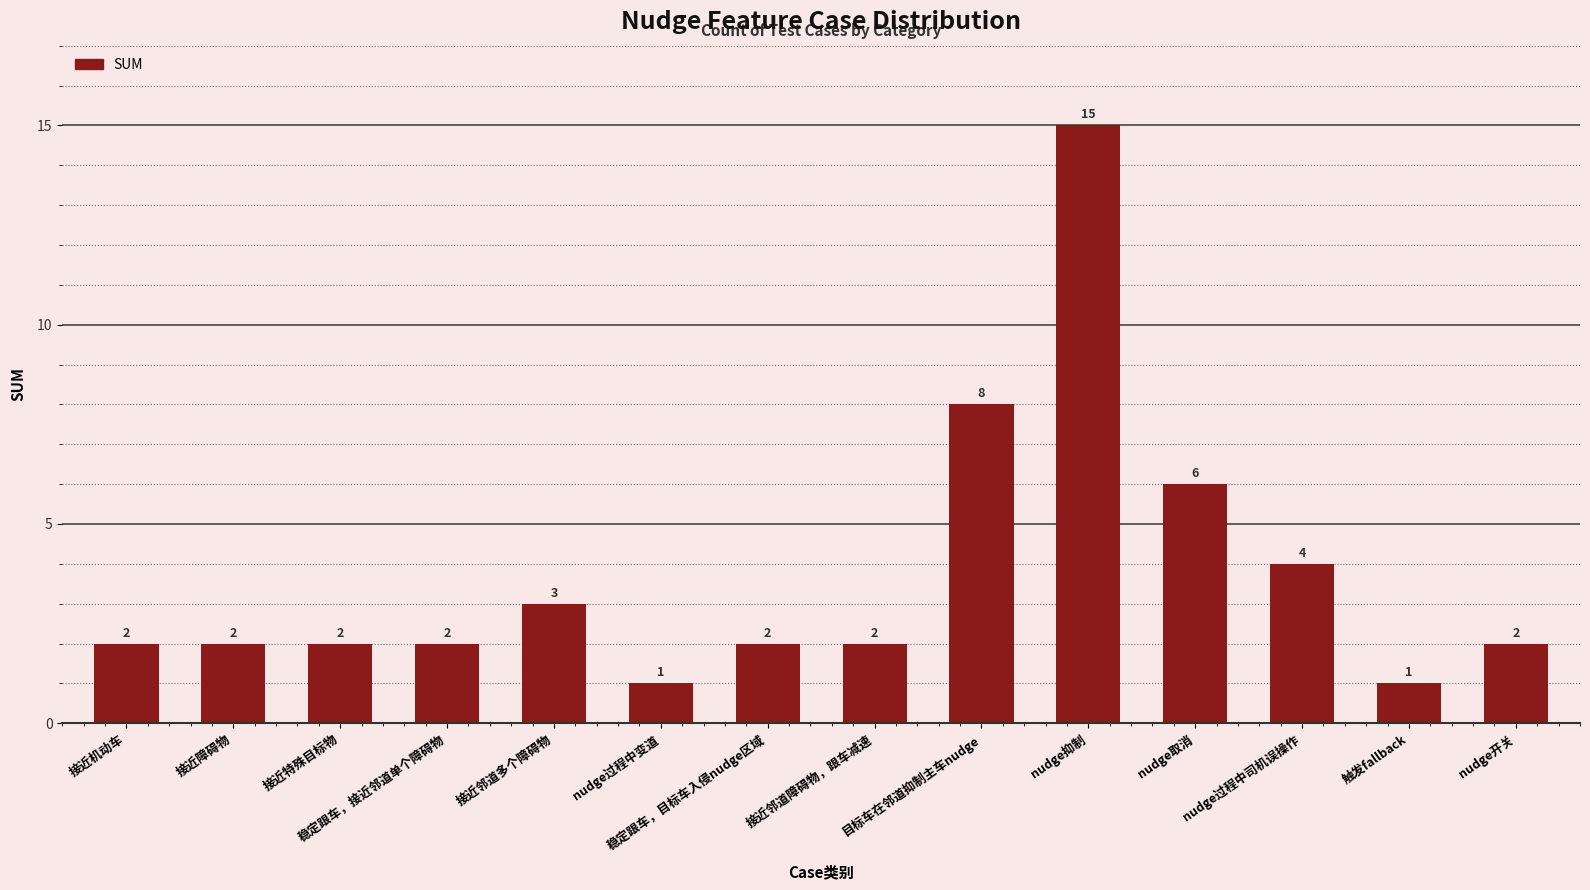

What is the sum of the values at 接近邻道多个障碍物 and 接近邻道障碍物，跟车减速?

5